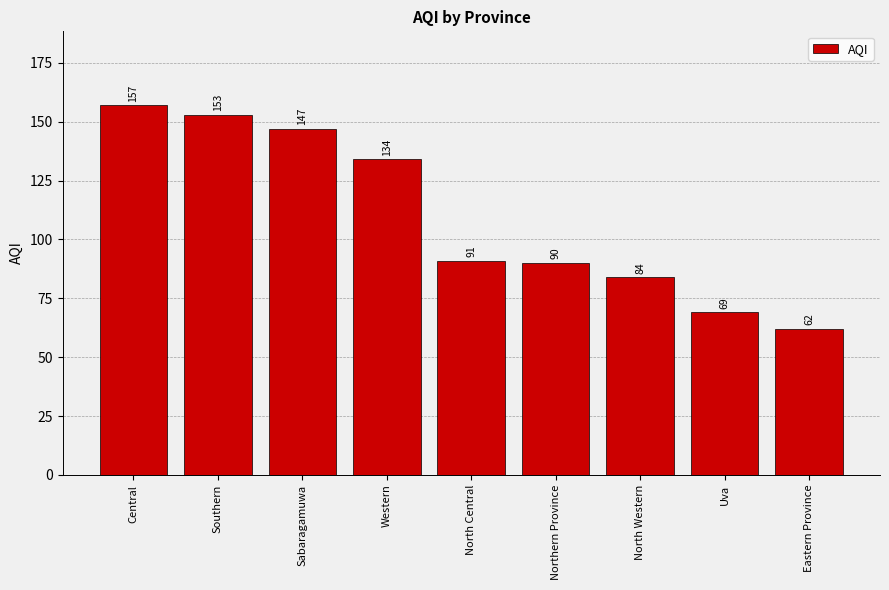

How many data points are less than 91?

4